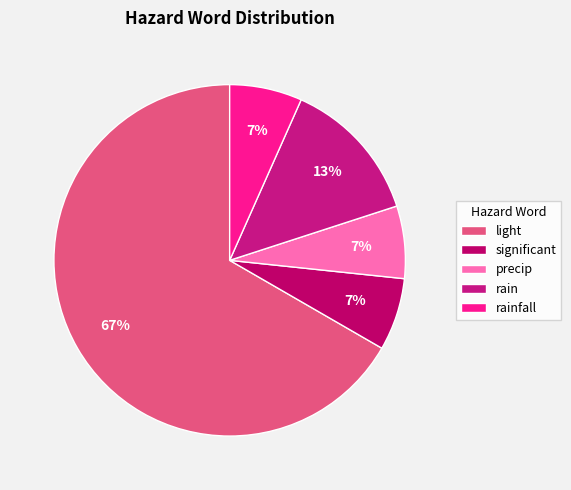

Does significant account for over 50% of the chart?

No